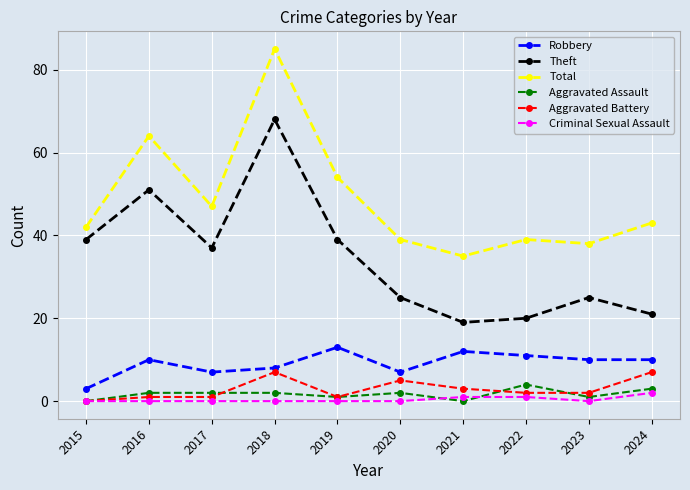

The Theft series shows 39 at 2019. True or false?

True